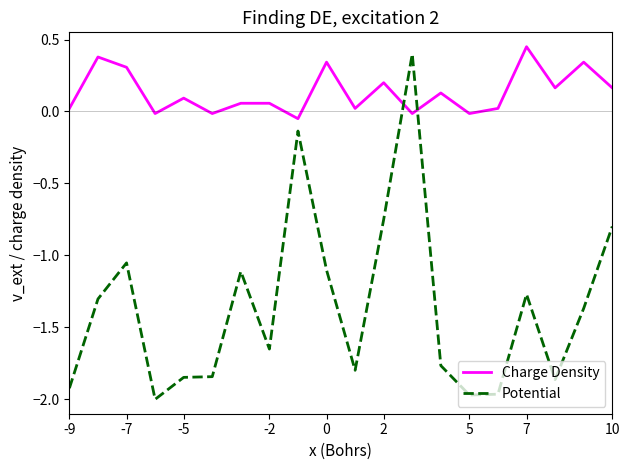

What is the difference between the maximum and minimum values in the Potential series?

2.4